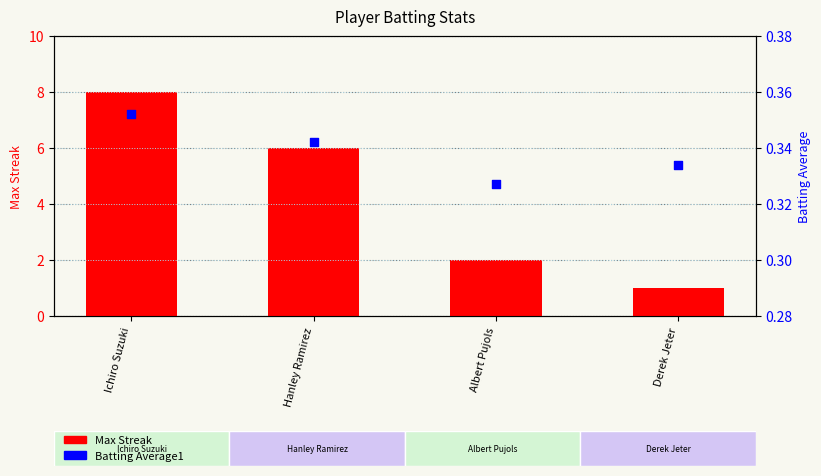

Which series contains the highest Y value?

Max Streak